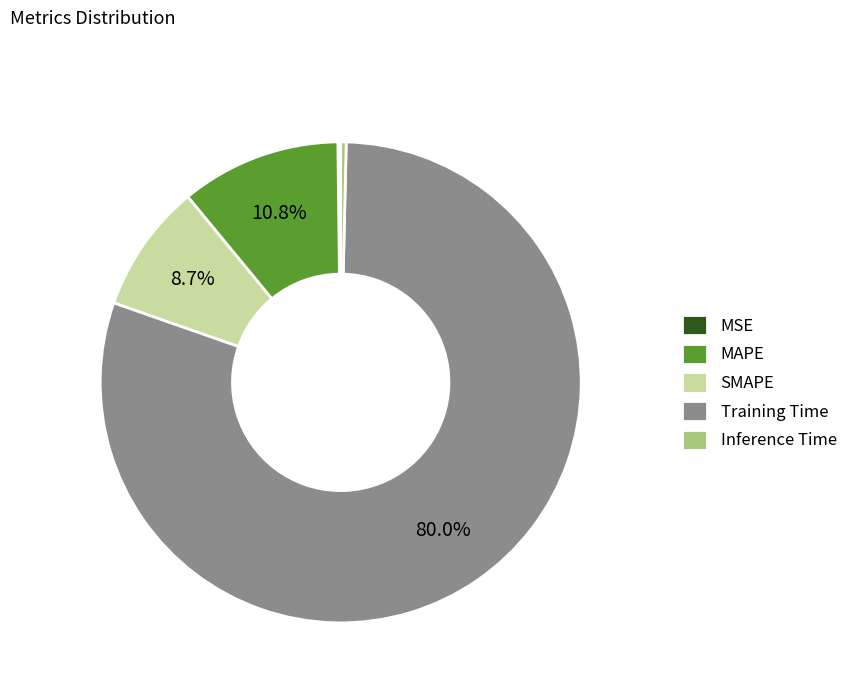

Does Inference Time represent more than half of the total?

No